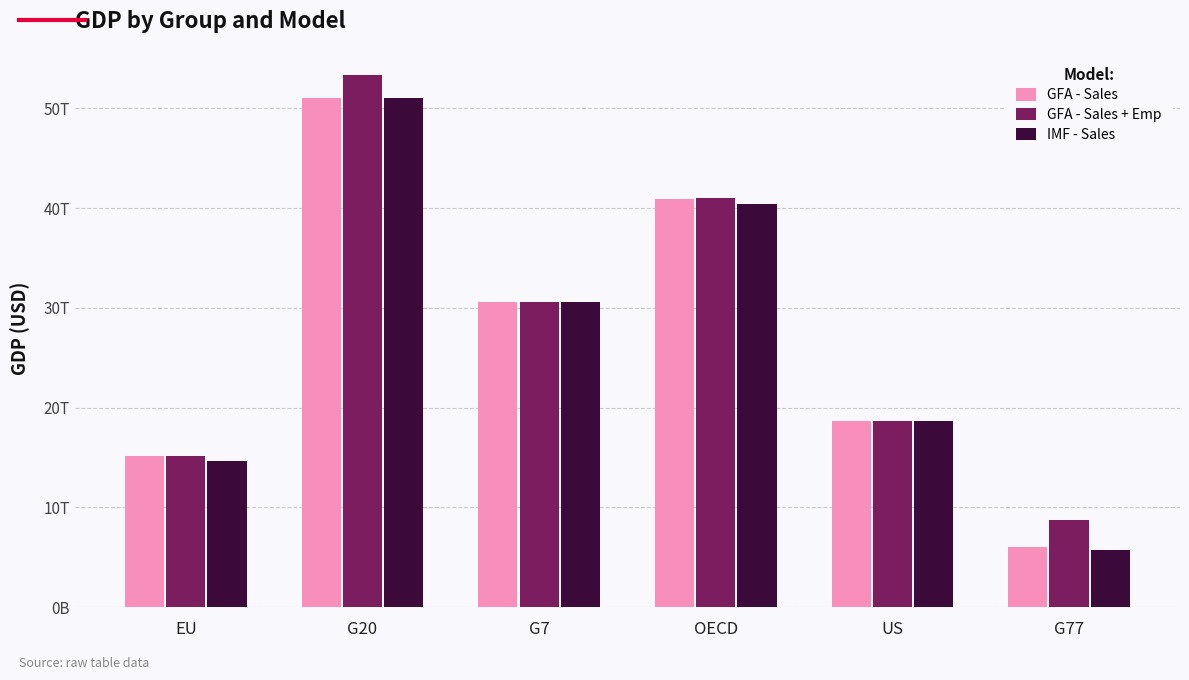

What are all the series names shown in the legend?

GFA - Sales, GFA - Sales + Emp, IMF - Sales